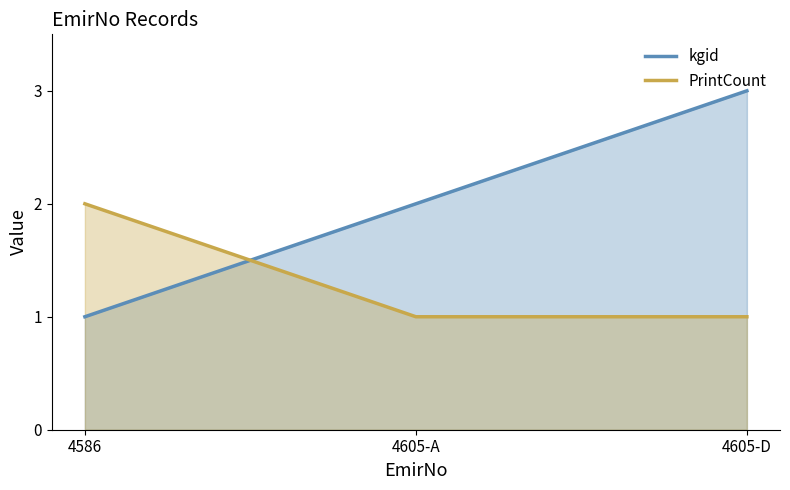

Which series has the widest spread of values?

kgid